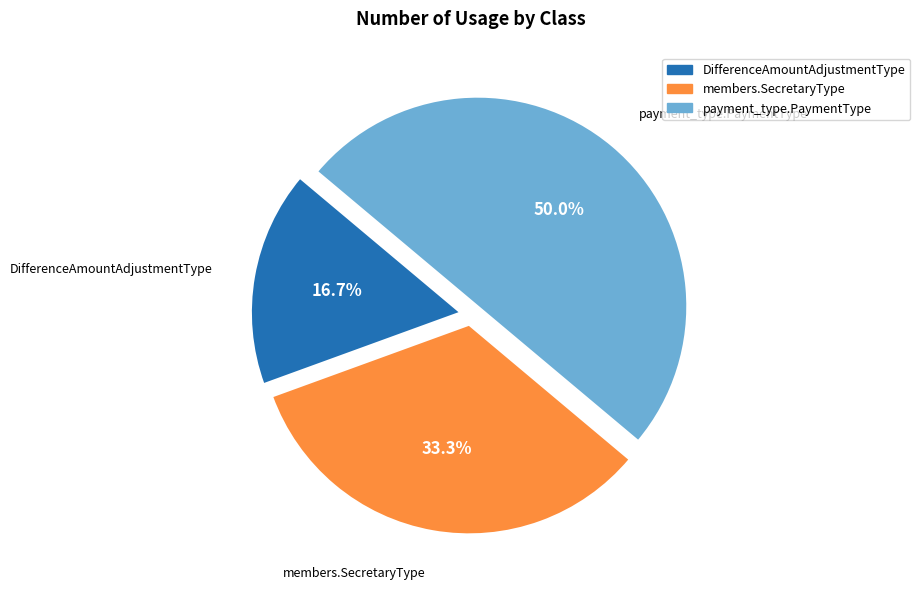

Does DifferenceAmountAdjustmentType account for over 50% of the chart?

No